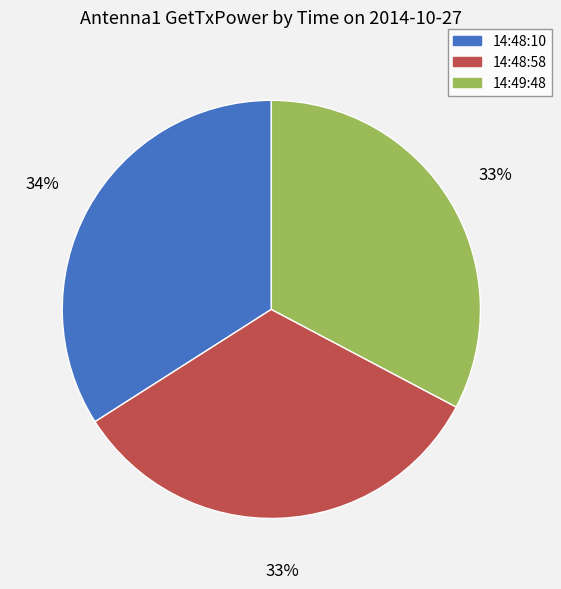

To the nearest percent, what is the difference between the largest and smallest slice percentages?

1%